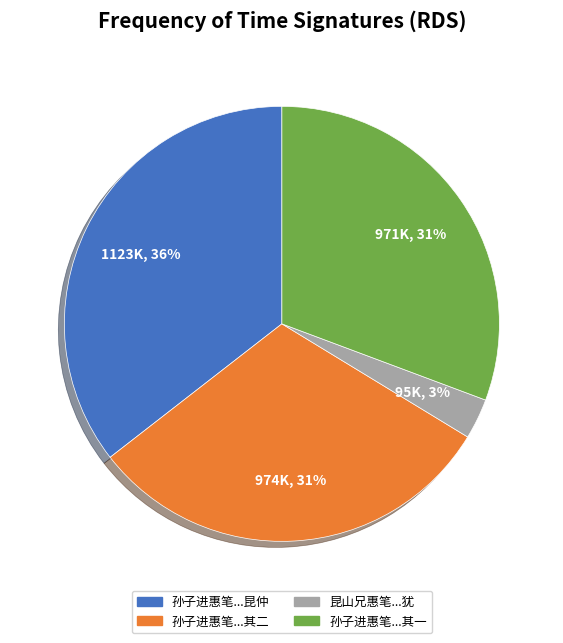

To the nearest percent, what is the difference between the largest and smallest slice percentages?

33%